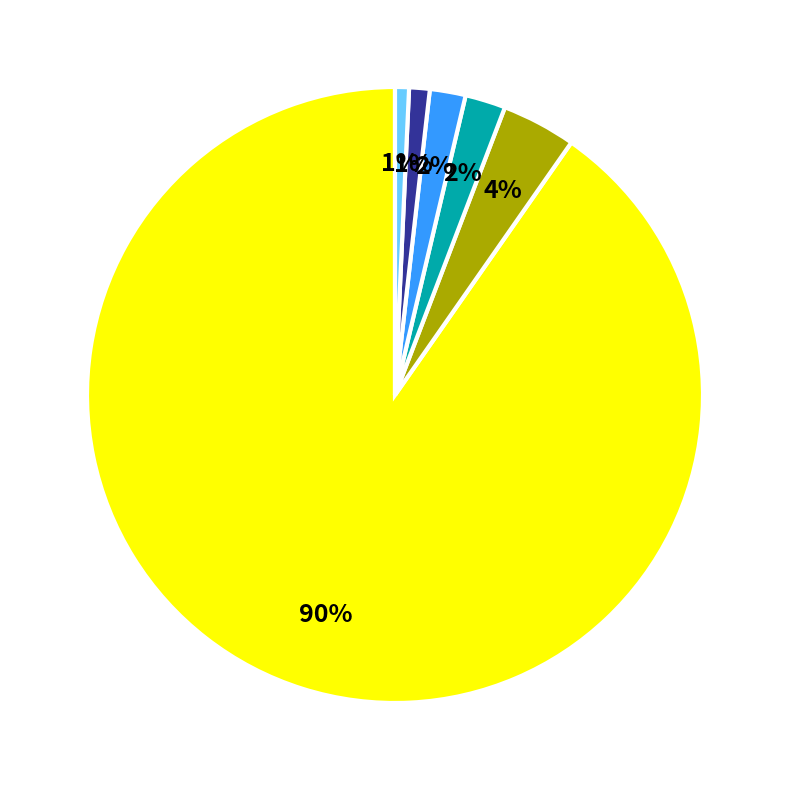

Is there any slice that represents more than half of the pie?

Yes